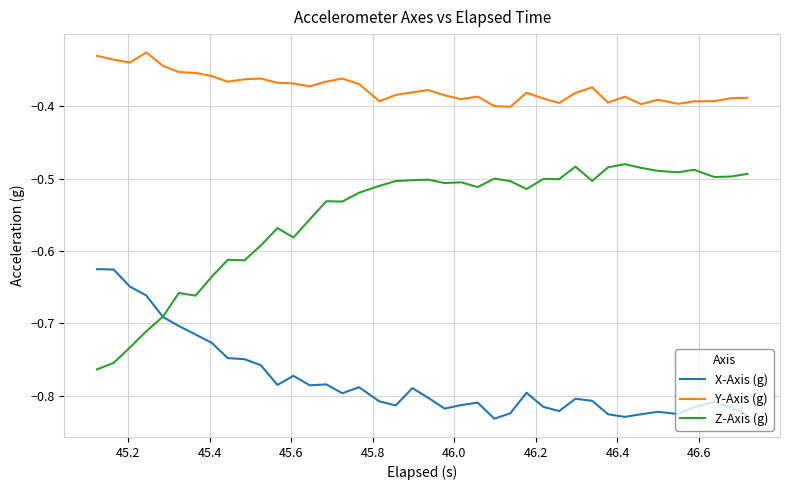

What is the sum of all X-Axis (g) values?

-31.1